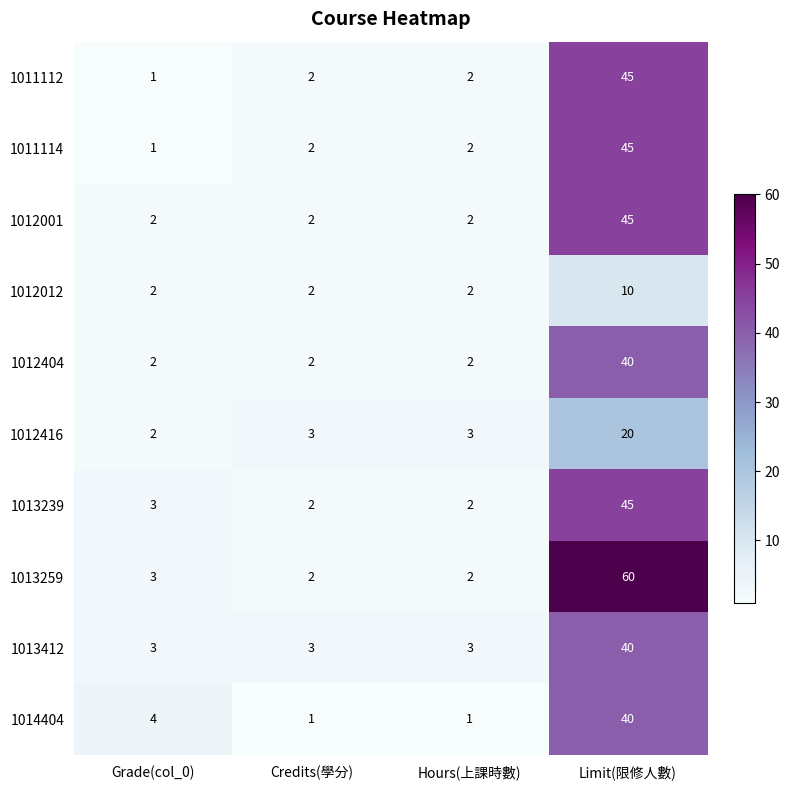

What is the difference between the highest and lowest values at Hours(上課時數)?

2